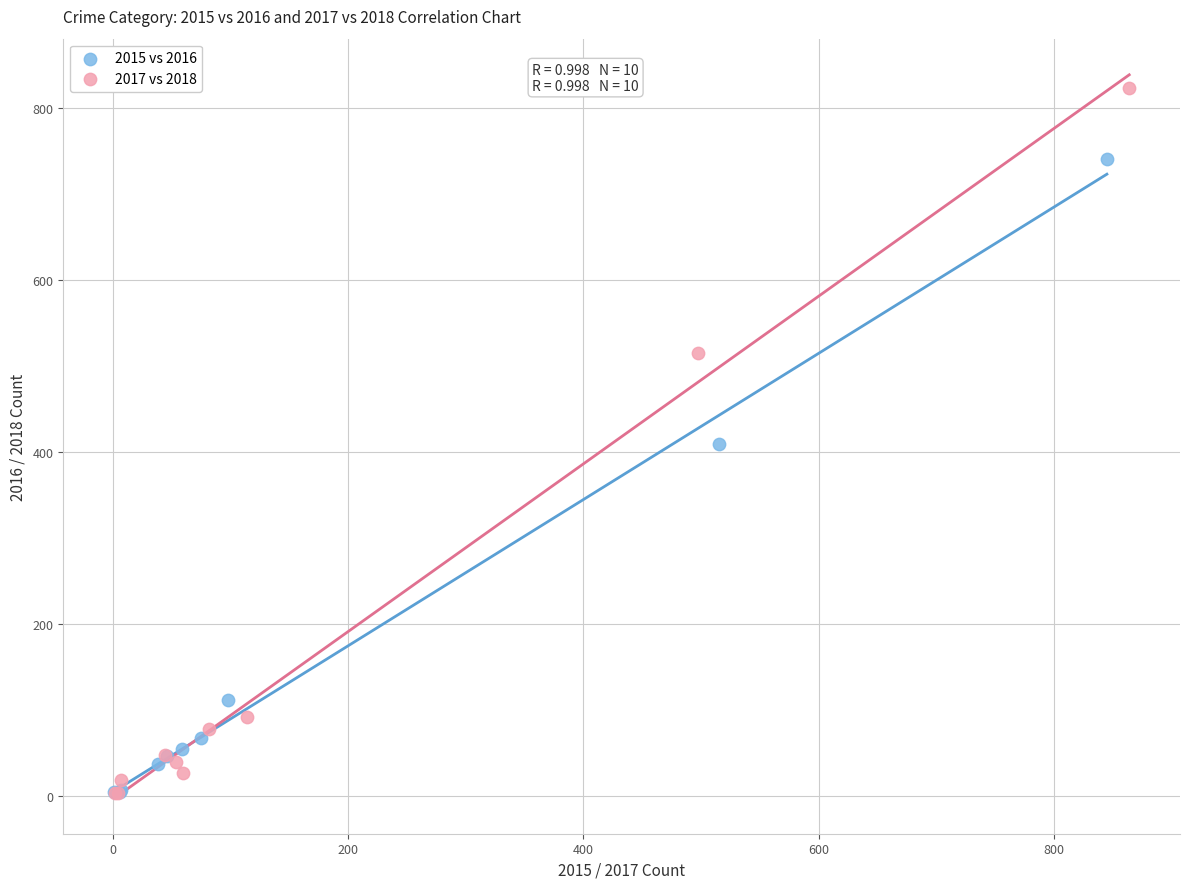

Which series has the largest Y range (max minus min)?

2017 vs 2018